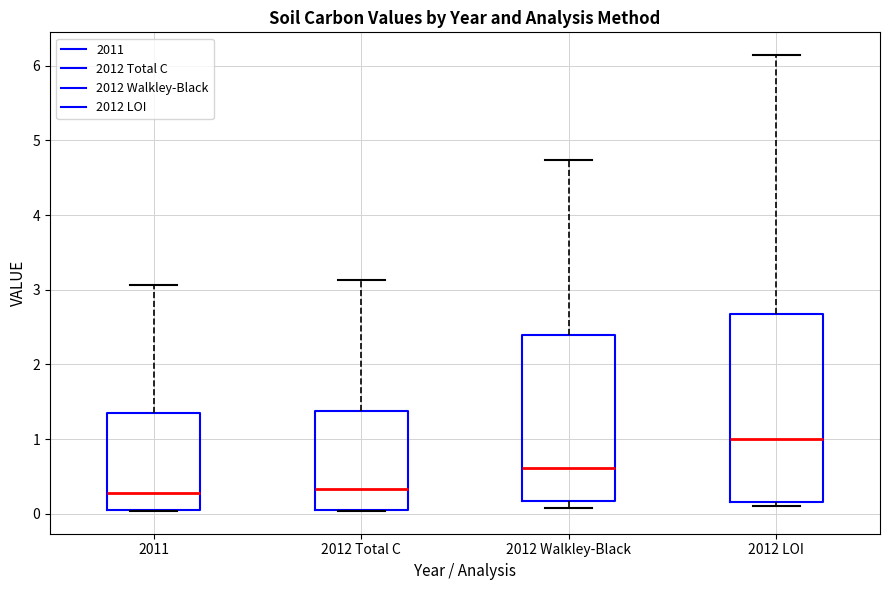

Reading left to right, transcribe this box plot: for each box, give where its median line is, the range the box spans, and where its two whiskers end, as read against the y-axis. The values are not printed on the chart, so give them approximately, as read against the axis.

2011: median 0.3, box 0.1 to 1.3, whiskers 0.0 to 3.1
2012 Total C: median 0.3, box 0.1 to 1.4, whiskers 0.0 to 3.1
2012 Walkley-Black: median 0.6, box 0.2 to 2.4, whiskers 0.1 to 4.7
2012 LOI: median 1.0, box 0.2 to 2.7, whiskers 0.1 to 6.1